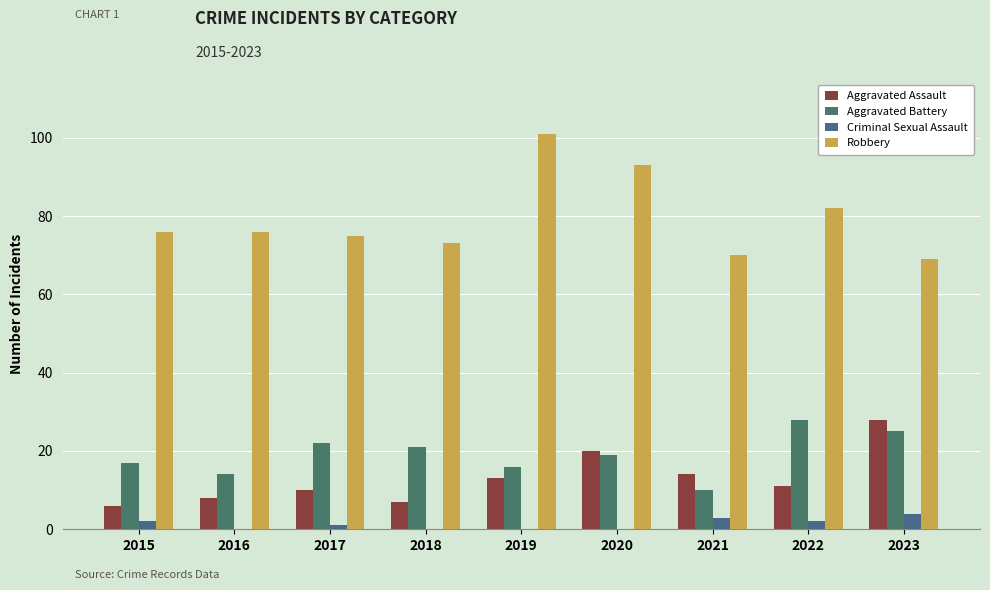

True or false: Robbery has a value of 119 at 2015.

False